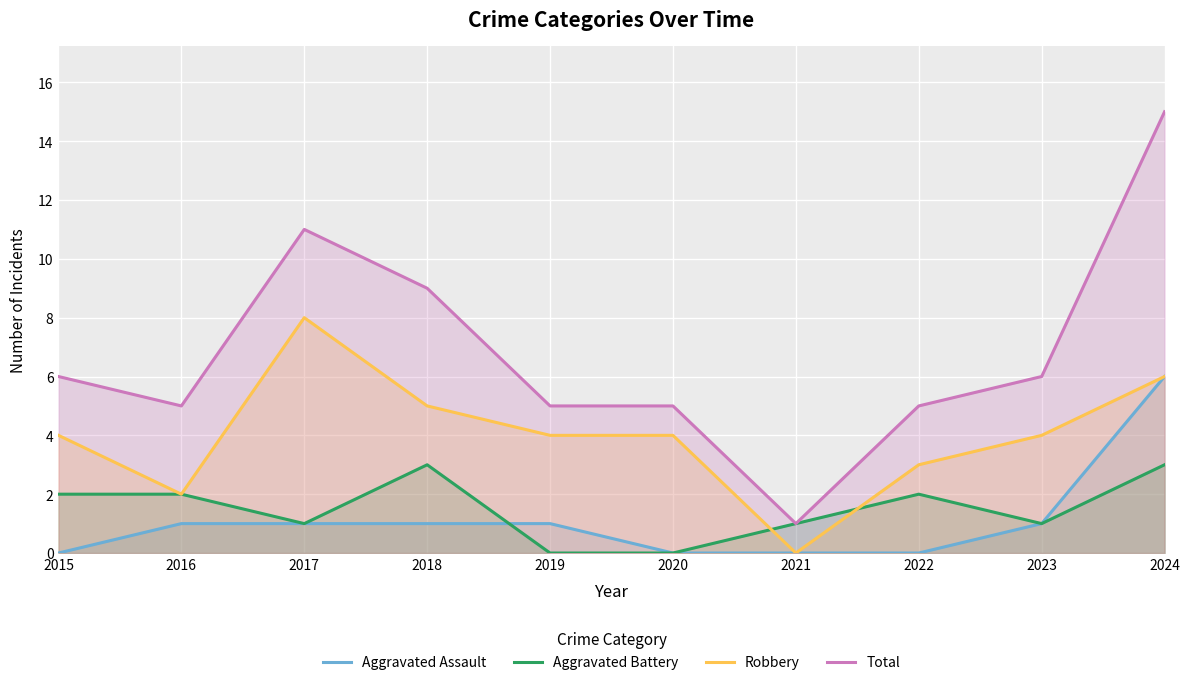

Which series has the largest total across all categories?

Total